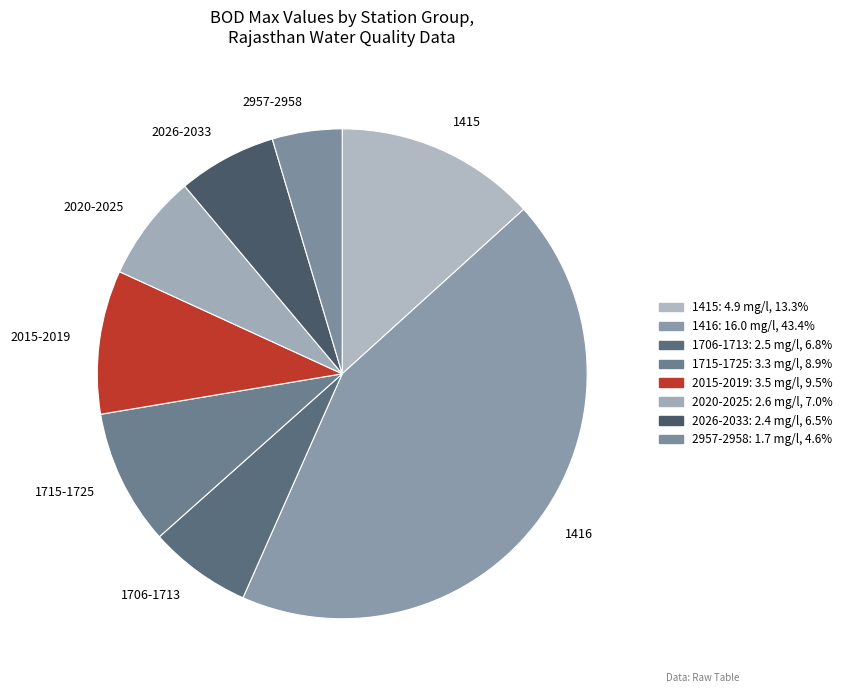

Which has a higher value, 1416 or 1706-1713?

1416